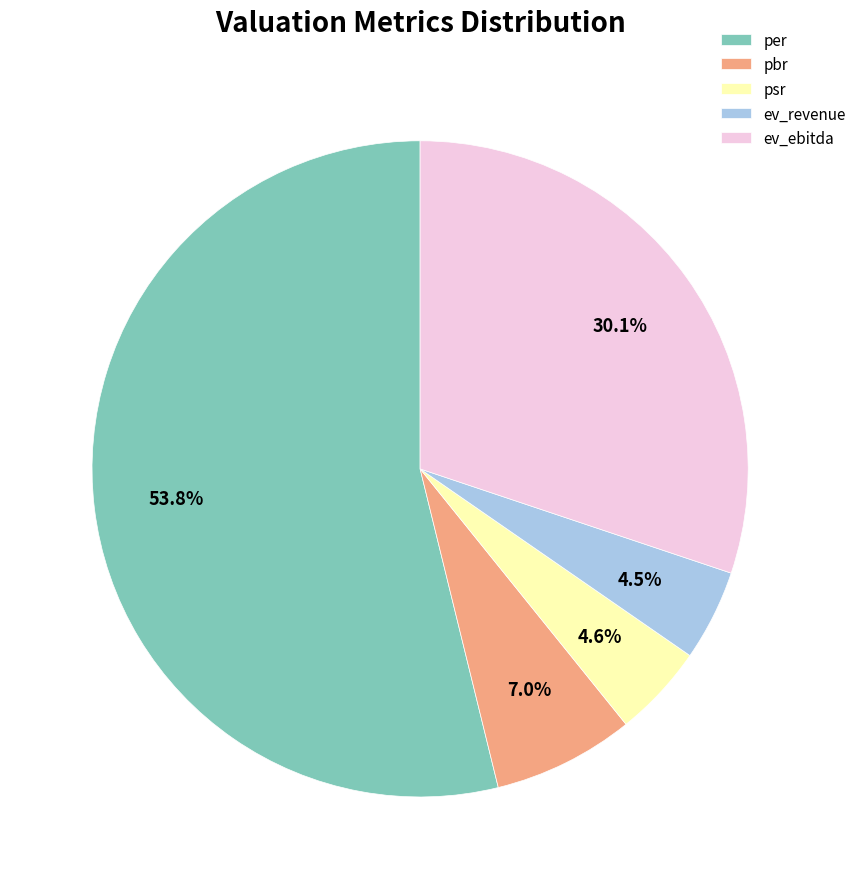

Is there a majority slice in this chart?

Yes